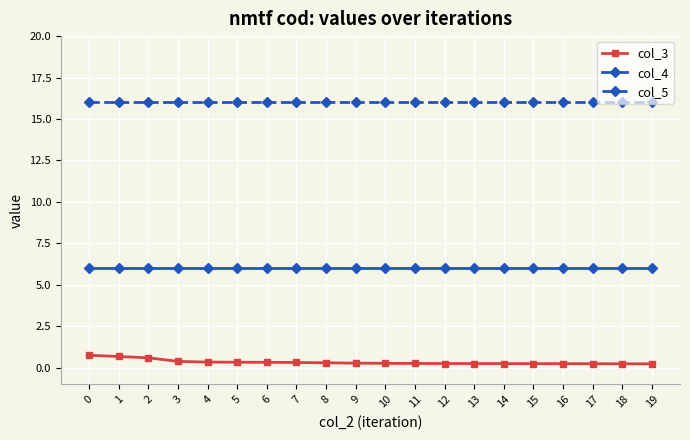

List the series in order of their overall mean, highest first.

col_5, col_4, col_3